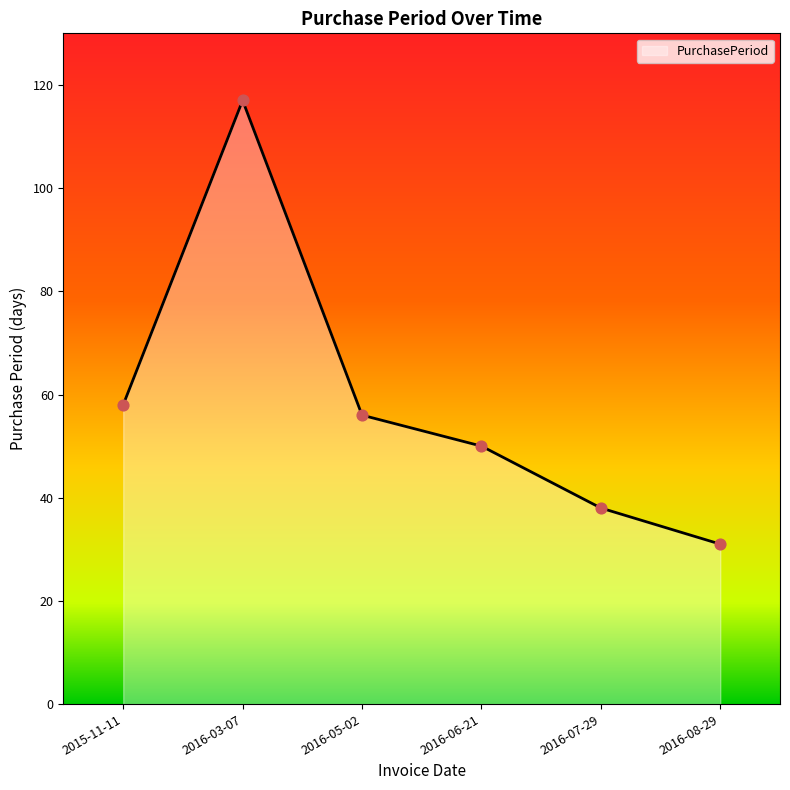

Approximately how many times larger is the value at 2016-08-29 compared to 2016-03-07?

0.3